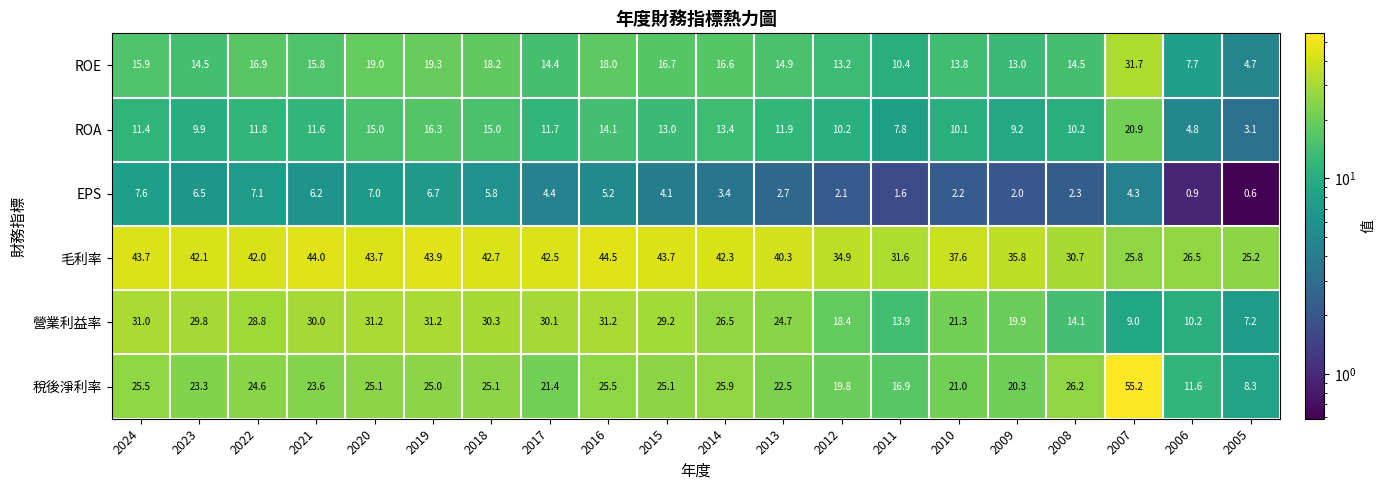

At which category is the sum across all series the highest?

2007